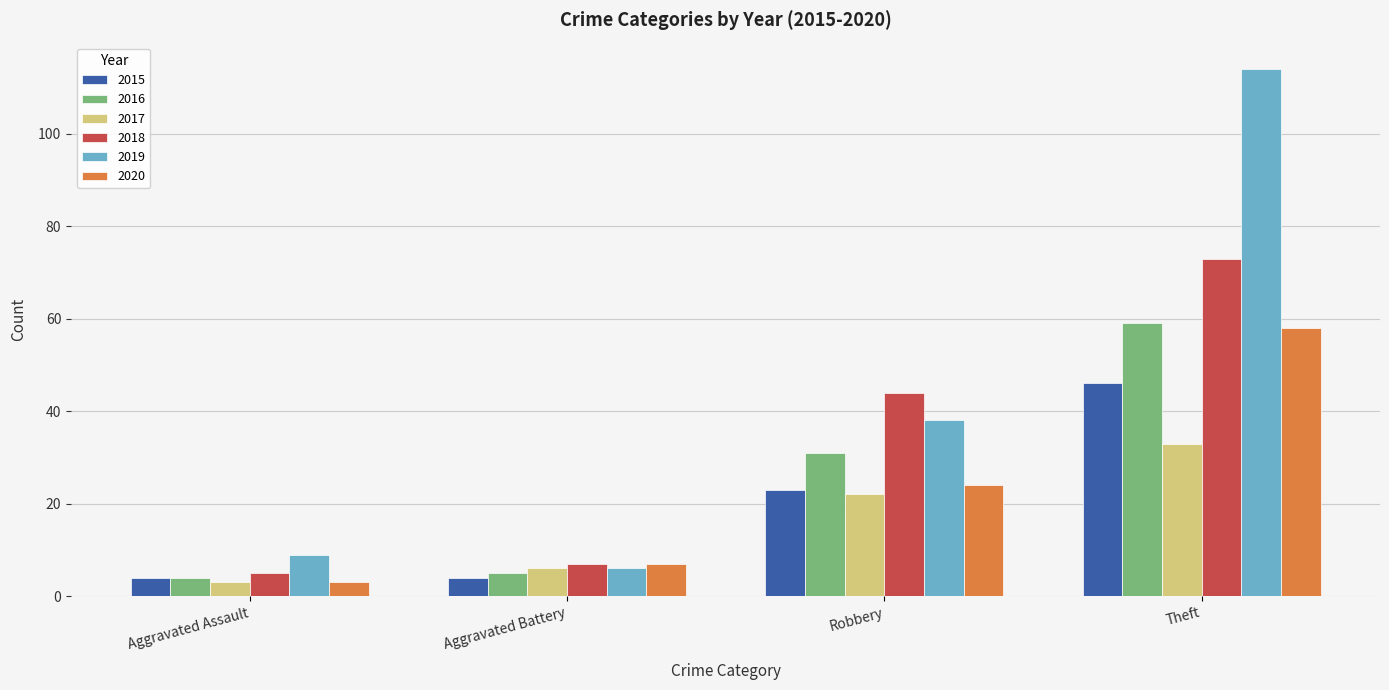

At which category is the sum across all series the highest?

Theft